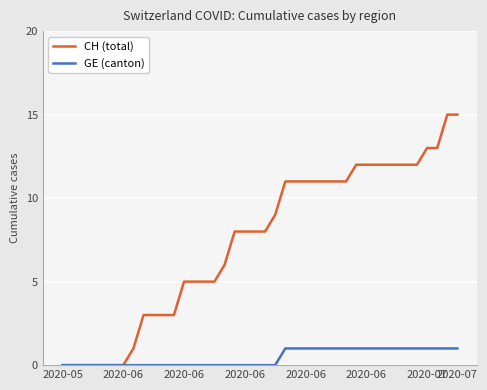

At how many categories does at least one series exceed 4?

28